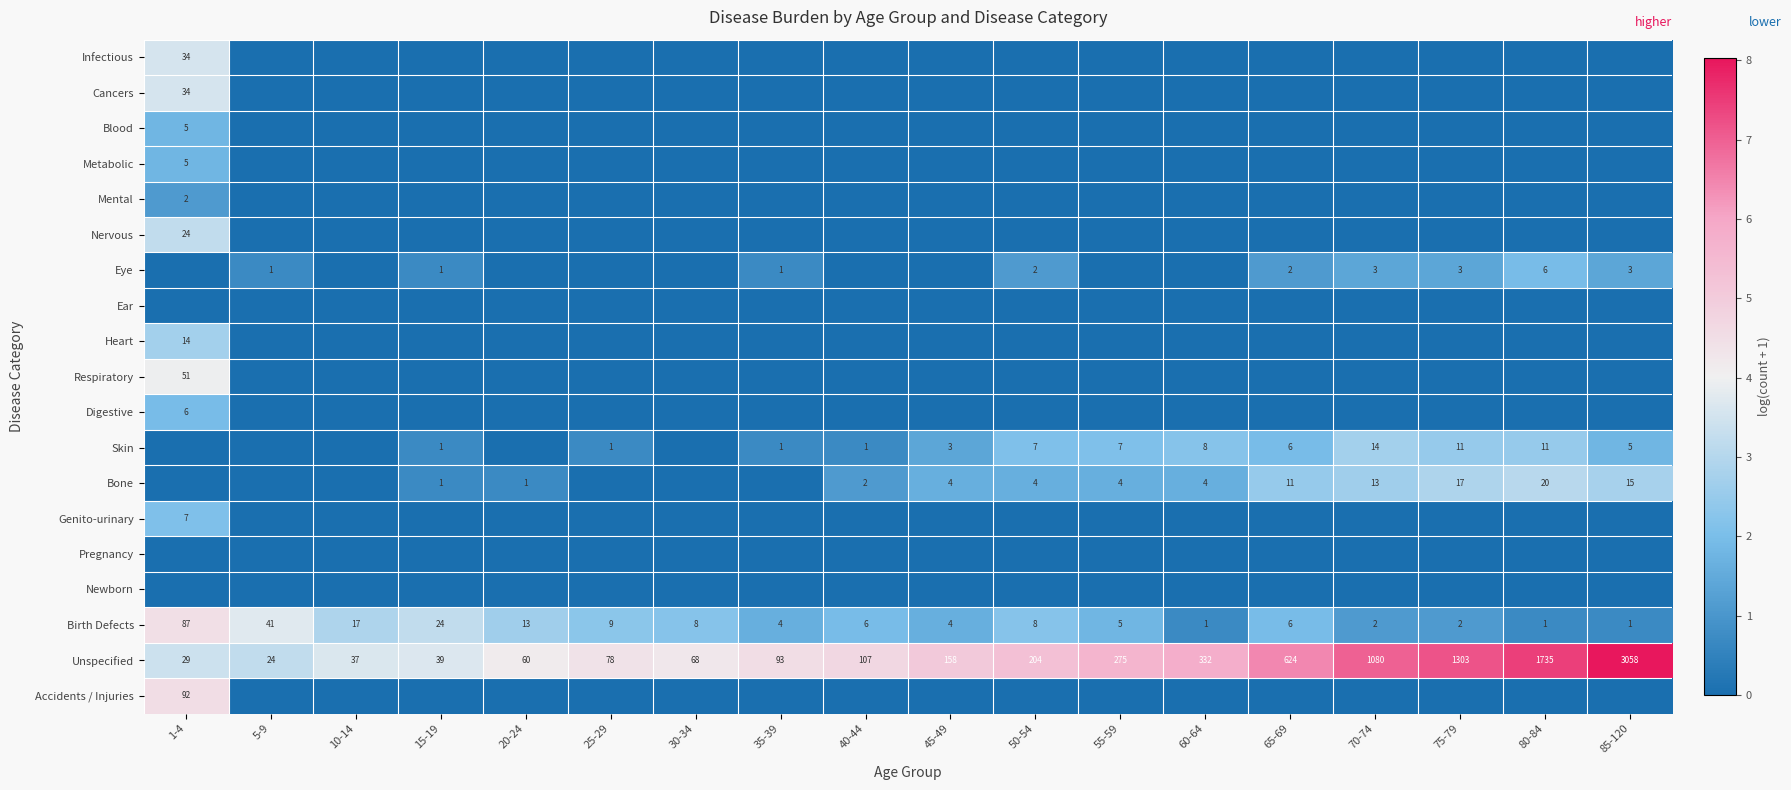

True or false: Bone has a value of 1 at 45-49.

False